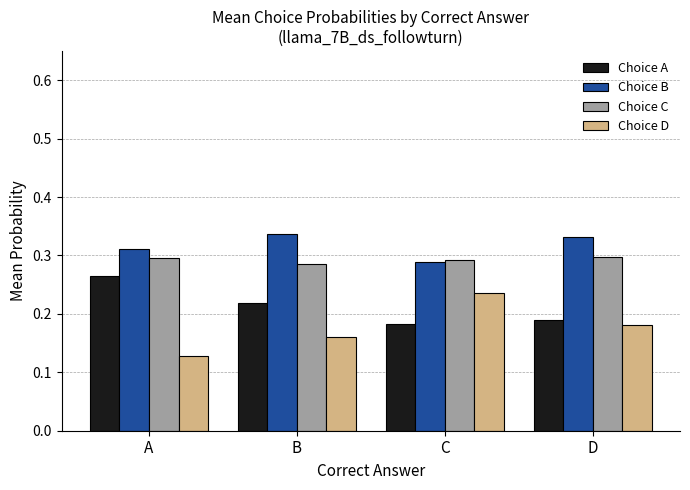

Rank the series by their maximum value, from highest to lowest.

Choice B, Choice C, Choice A, Choice D